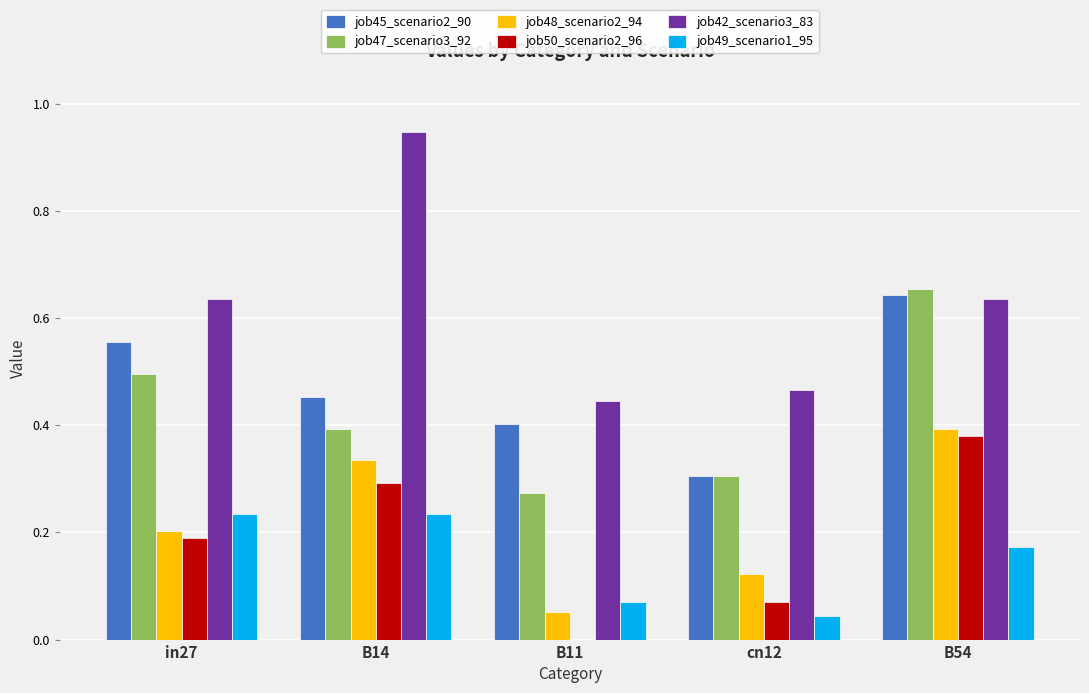

Which category has the highest value across all series?

B14